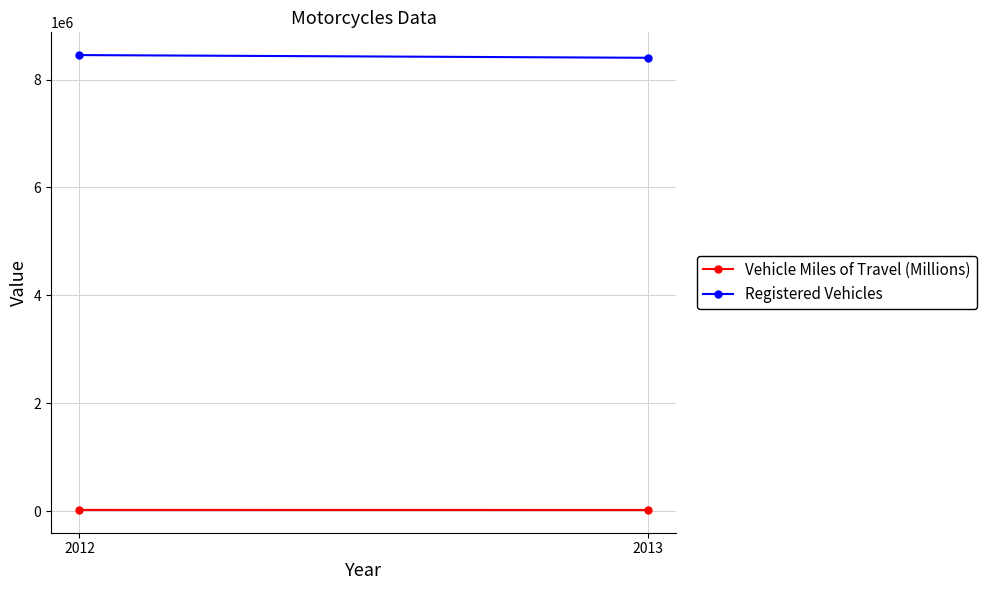

What is the difference between the highest and lowest values at 2013?

8384321